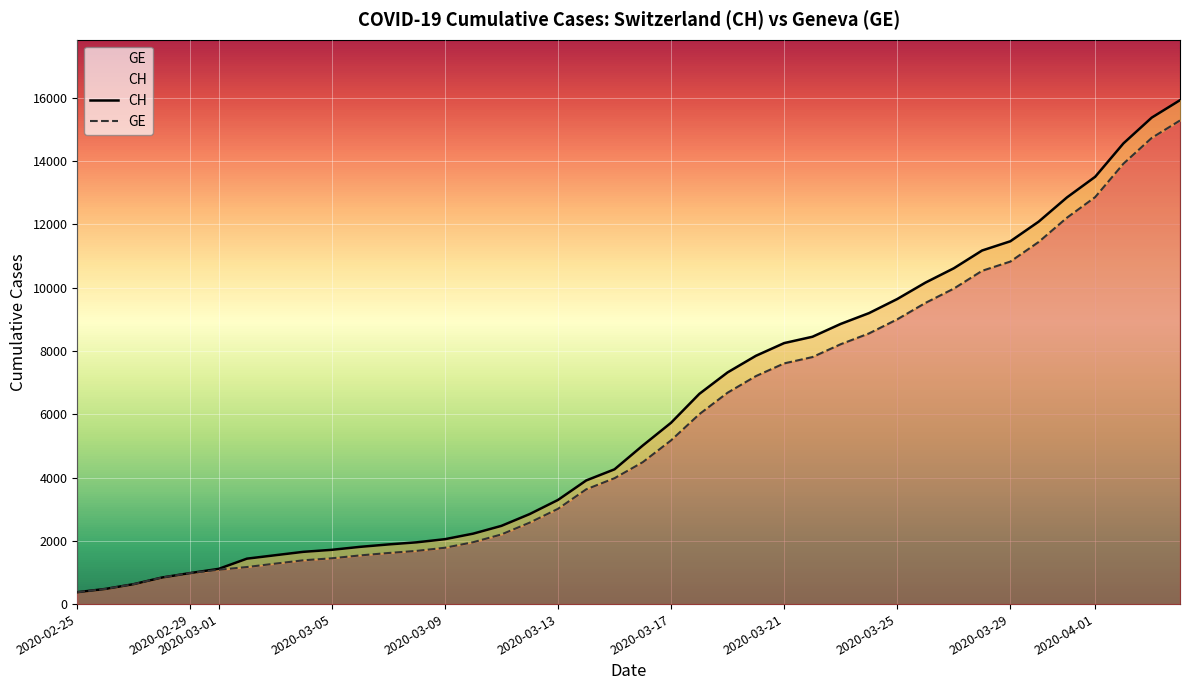

True or false: GE and CH intersect in this chart.

False